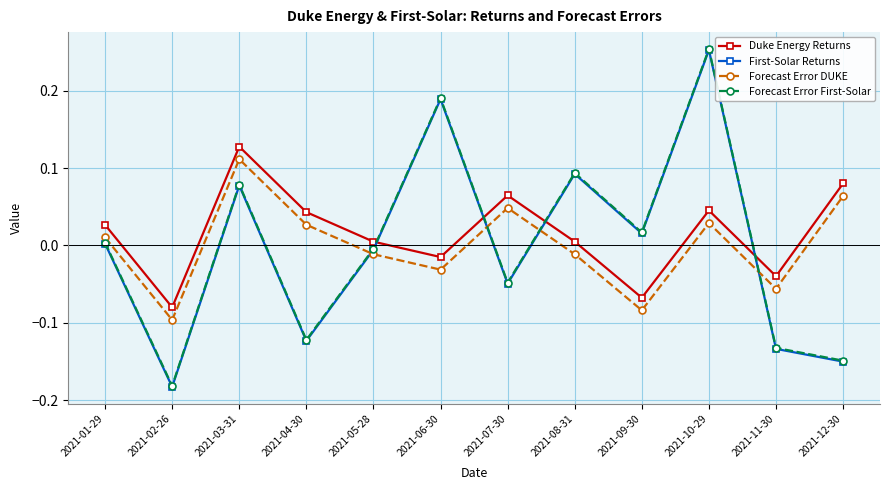

Rank the categories by Forecast Error First-Solar value from highest to lowest.

2021-10-29, 2021-06-30, 2021-08-31, 2021-03-31, 2021-09-30, 2021-01-29, 2021-05-28, 2021-07-30, 2021-04-30, 2021-11-30, 2021-12-30, 2021-02-26